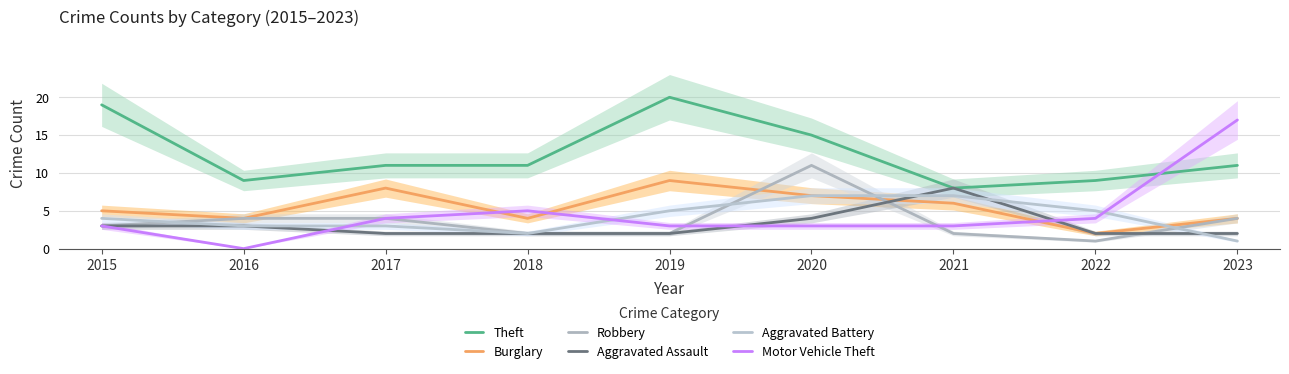

Which series has the widest spread of values?

Motor Vehicle Theft